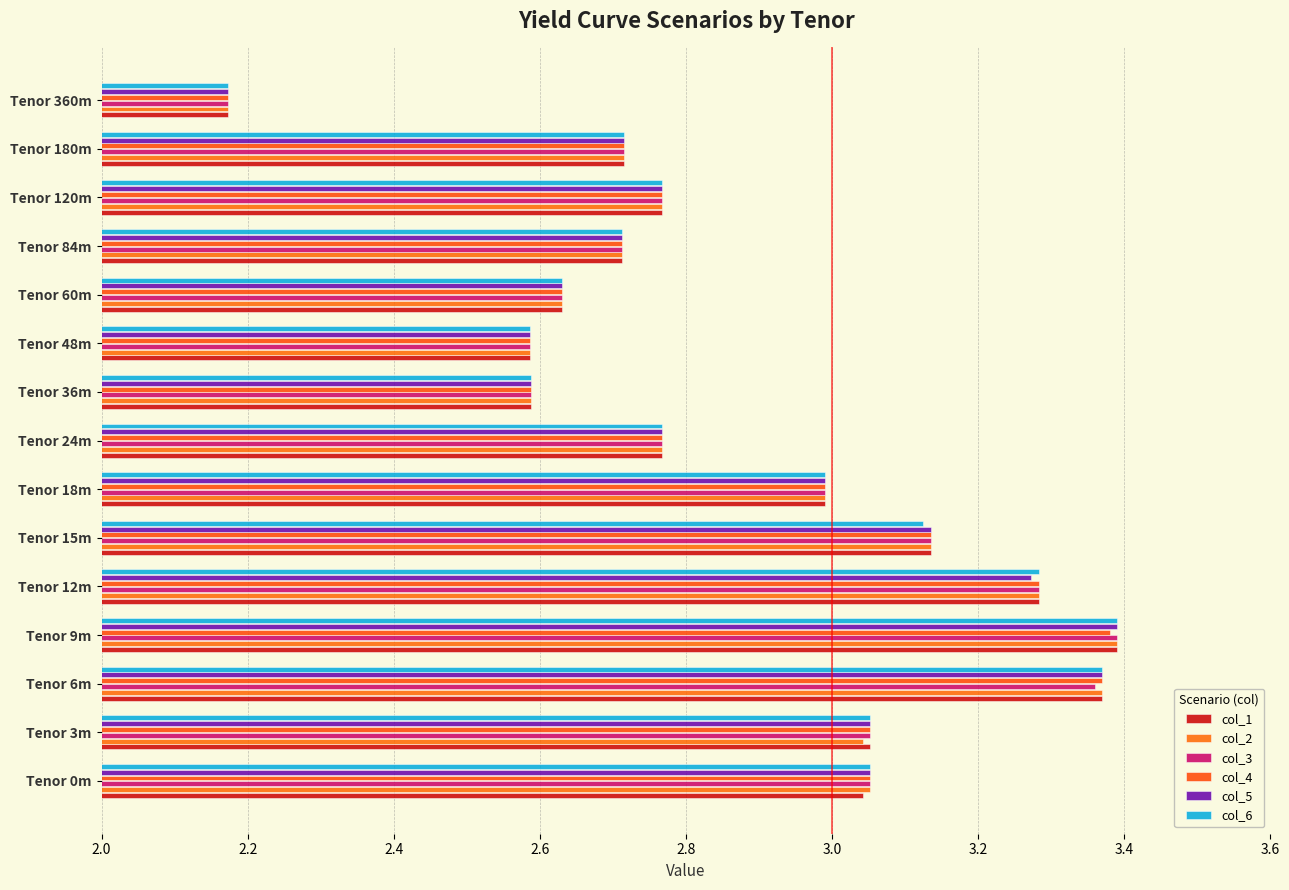

How many categories are shown in the chart?

15